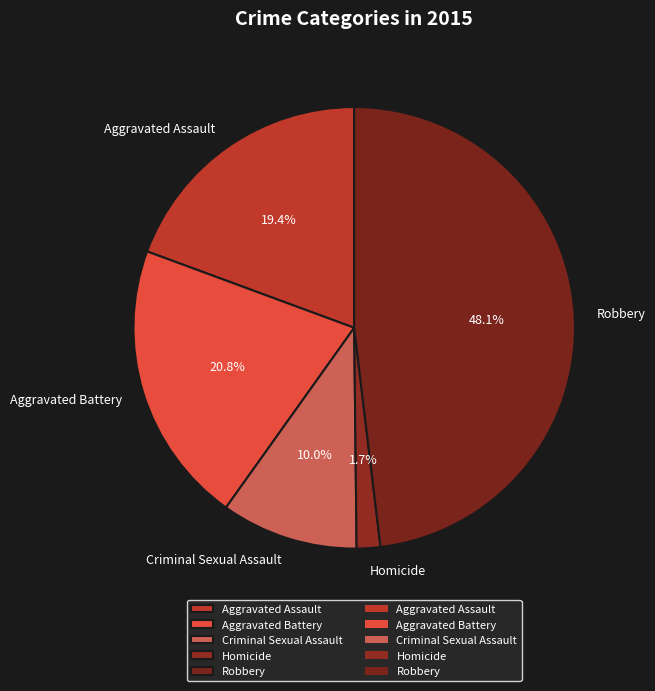

How much of the chart is everything except Aggravated Battery?

79.2%